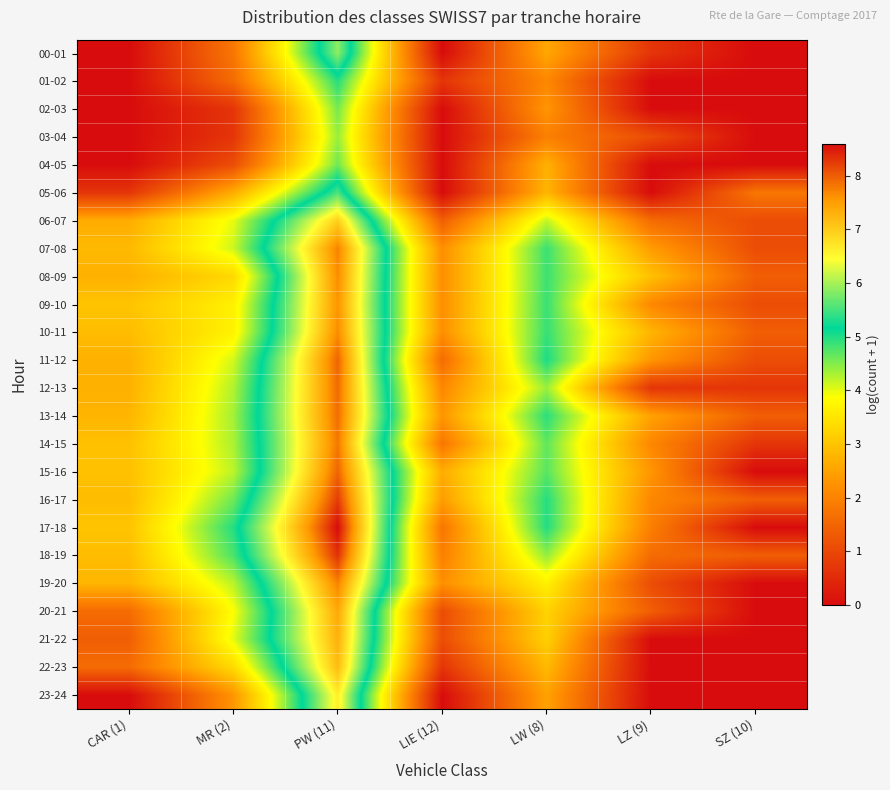

What is the total value across all series at LIE (12)?

32.5